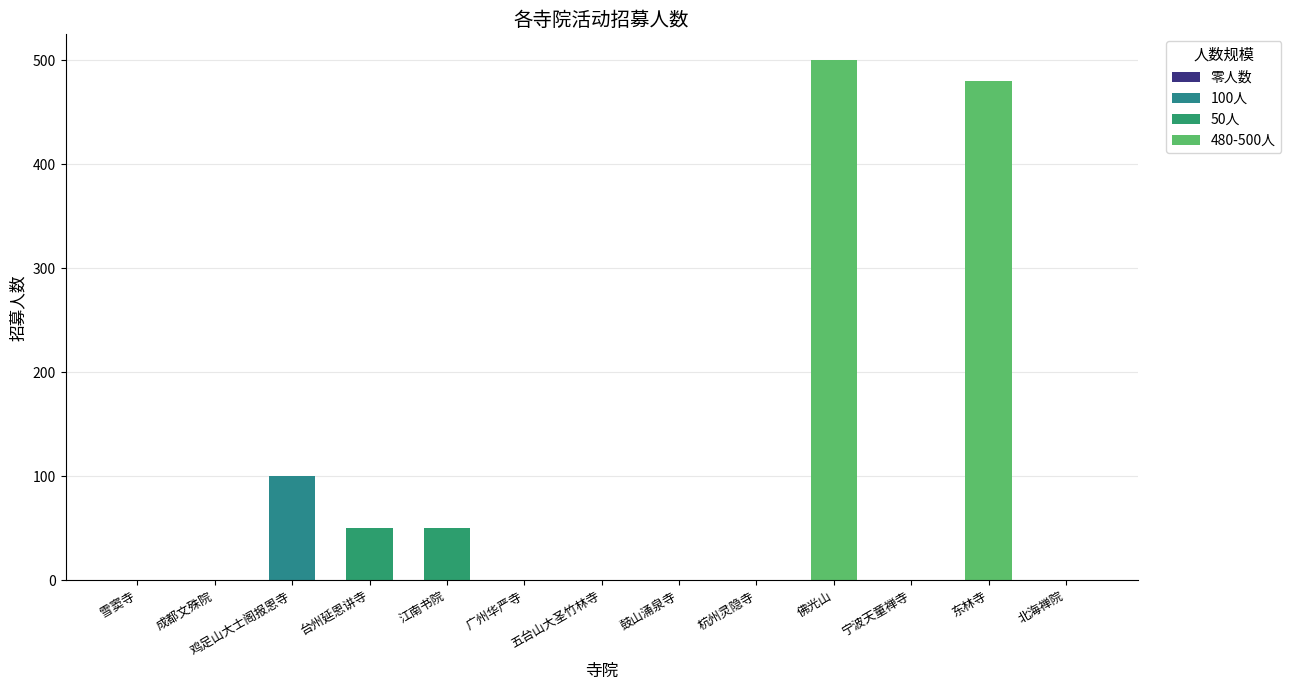

Is it true that the value at 杭州灵隐寺 is -327?

False